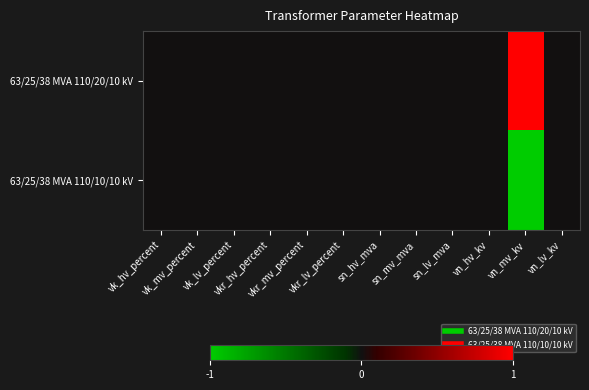

Reading left to right, what are all the values shown in this chart?

63/25/38 MVA 110/20/10 kV: vk_hv_percent=0	vk_mv_percent=0	vk_lv_percent=0	vkr_hv_percent=0	vkr_mv_percent=0	vkr_lv_percent=0	sn_hv_mva=0	sn_mv_mva=0	sn_lv_mva=0	vn_hv_kv=0	vn_mv_kv=1	vn_lv_kv=0
63/25/38 MVA 110/10/10 kV: vk_hv_percent=0	vk_mv_percent=0	vk_lv_percent=0	vkr_hv_percent=0	vkr_mv_percent=0	vkr_lv_percent=0	sn_hv_mva=0	sn_mv_mva=0	sn_lv_mva=0	vn_hv_kv=0	vn_mv_kv=-1	vn_lv_kv=0